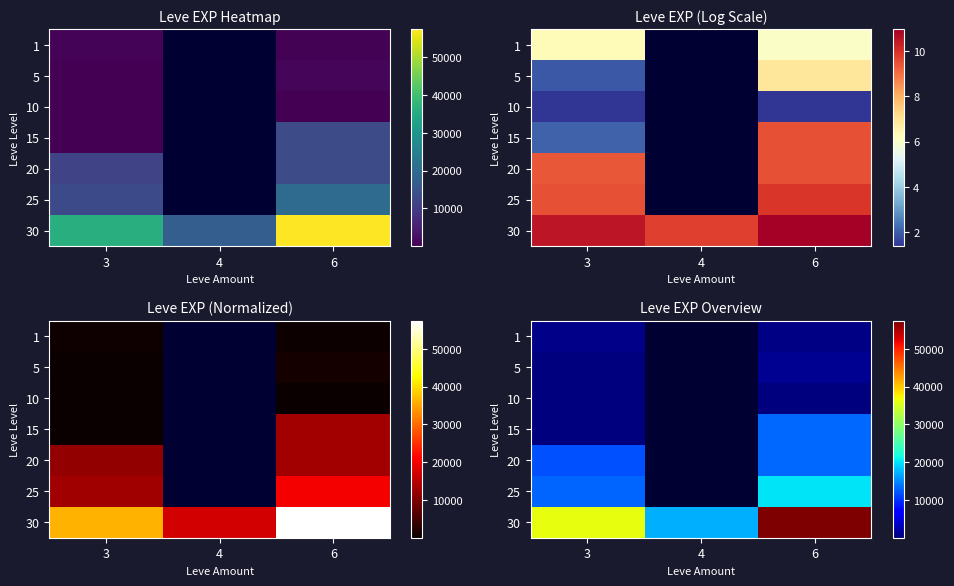

True or false: 20 has a value of 13190.0 at 6.

True